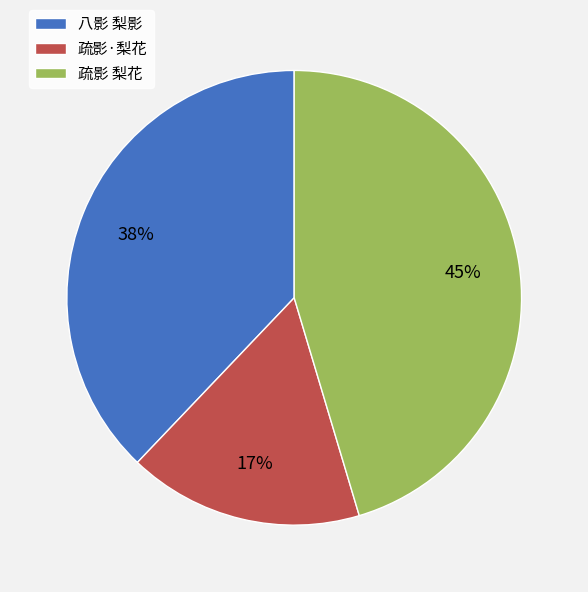

Is there a majority slice in this chart?

No